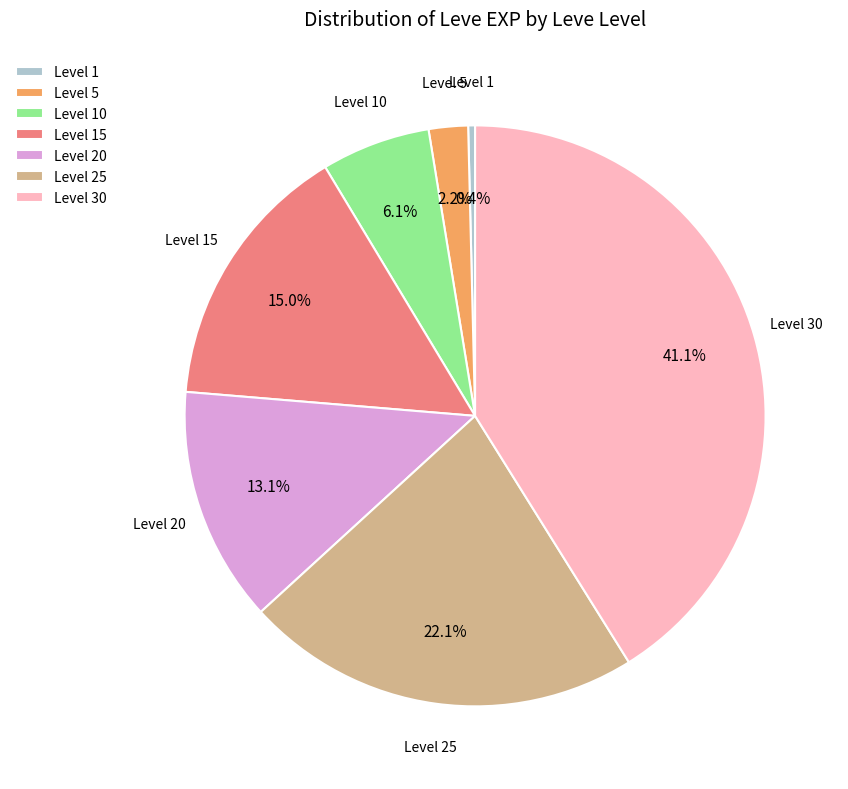

Does any single category account for the majority?

No